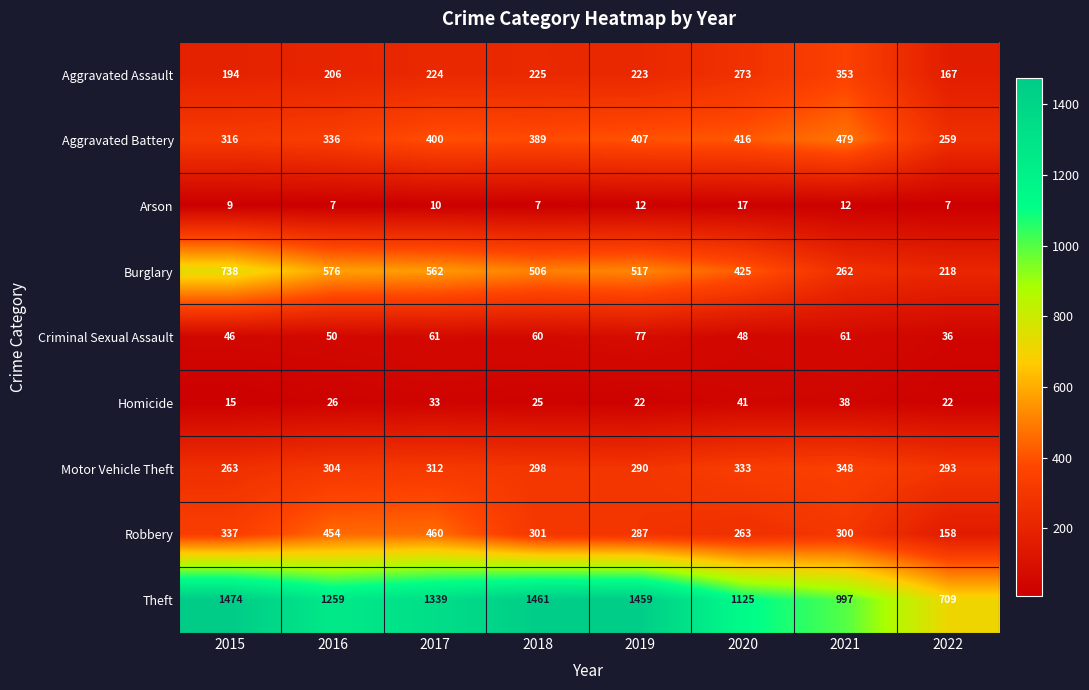

Which series changed the most between 2015 and 2018?

Burglary